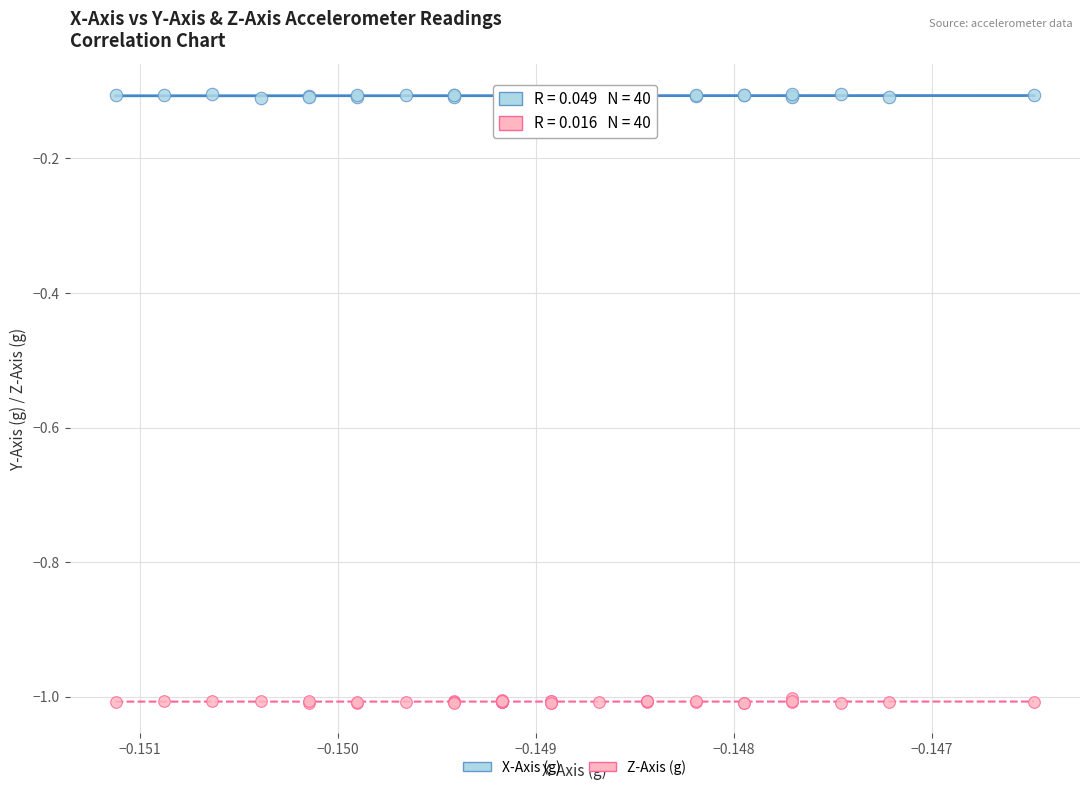

Which series reaches the minimum Y coordinate?

Z-Axis (g)